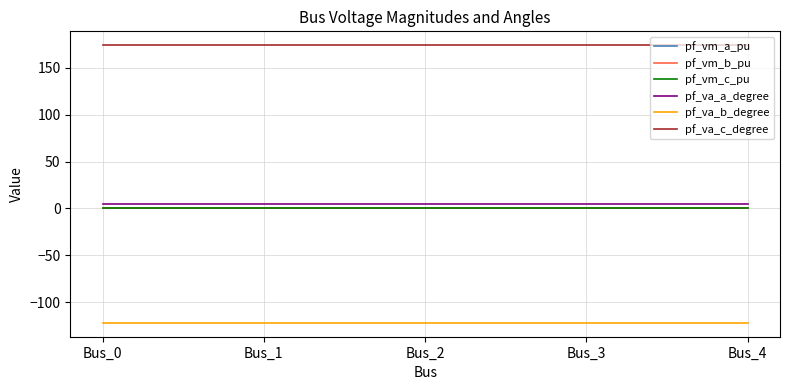

What is the total value across all series at Bus_4?

59.1